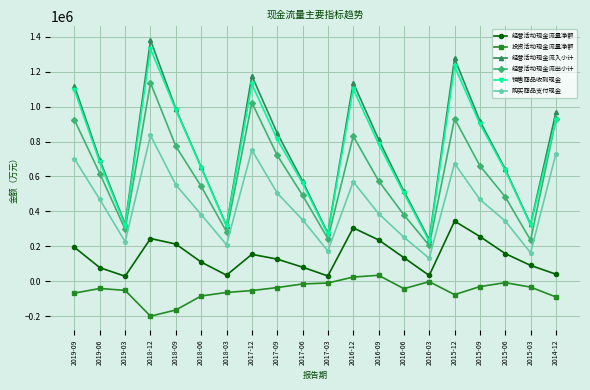

True or false: 投资活动现金流量净额 has more than 2 interior local peaks.

True